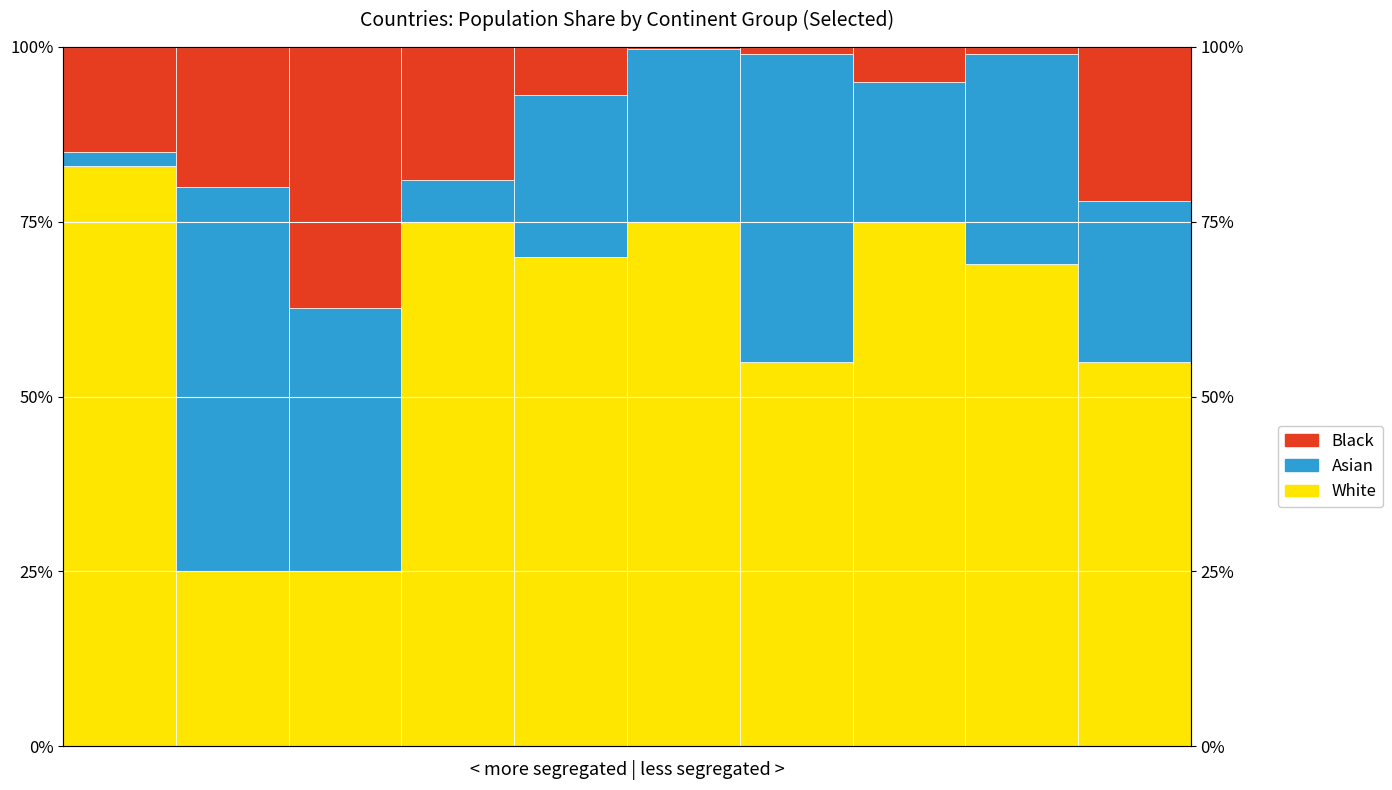

The value of Black at 6 is 0.5. True or false?

False